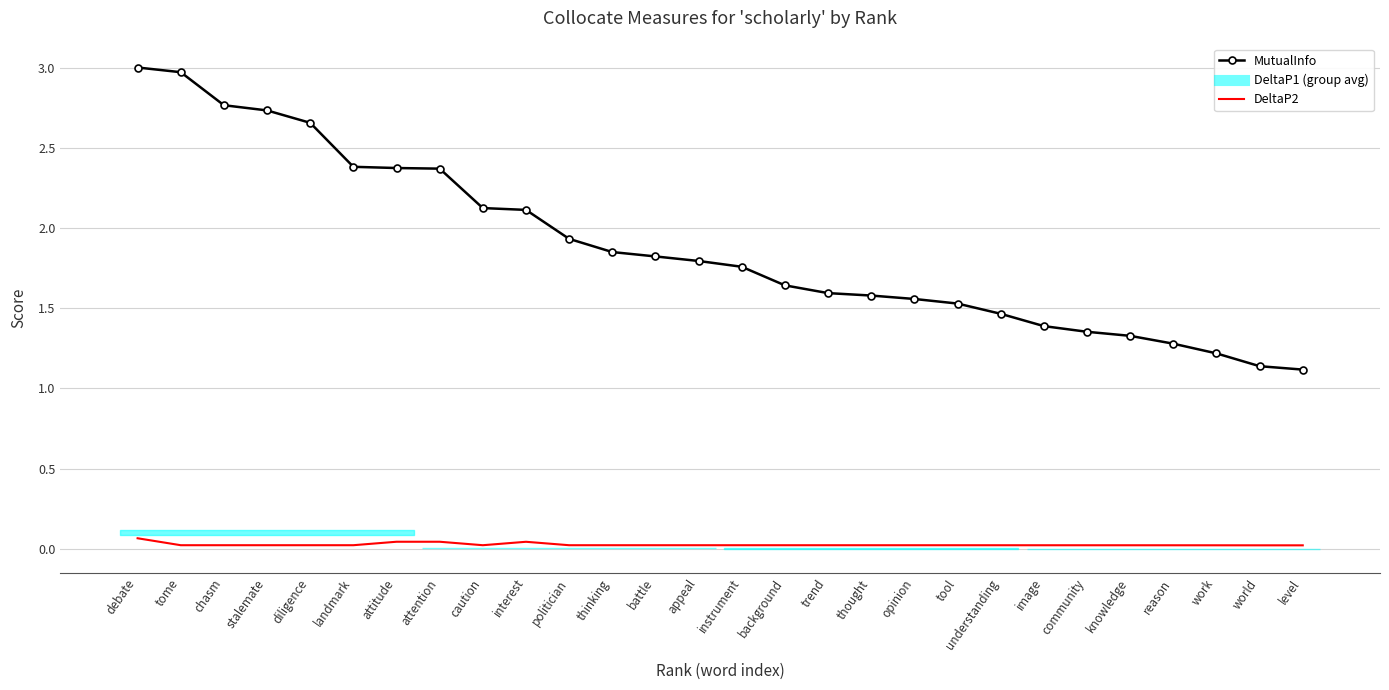

True or false: MutualInfo has more than 1 points higher than both neighbors.

False